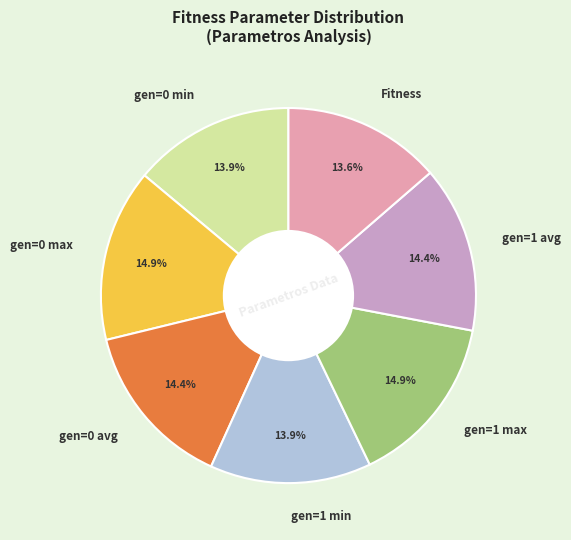

True or false: Fitness accounts for 14% of the total.

True